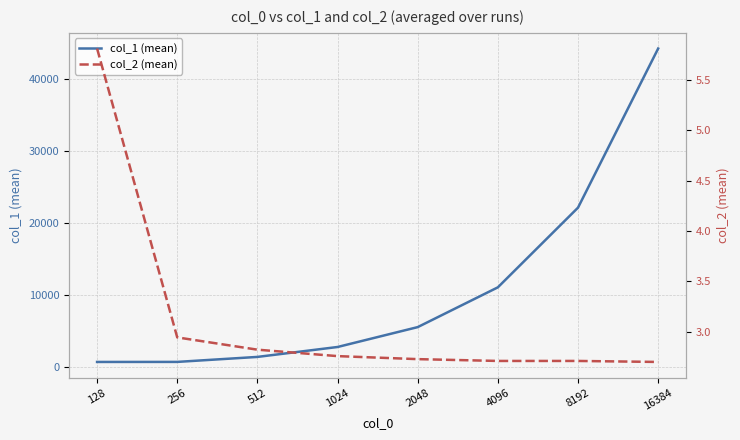

What is the smallest value displayed?

2.7